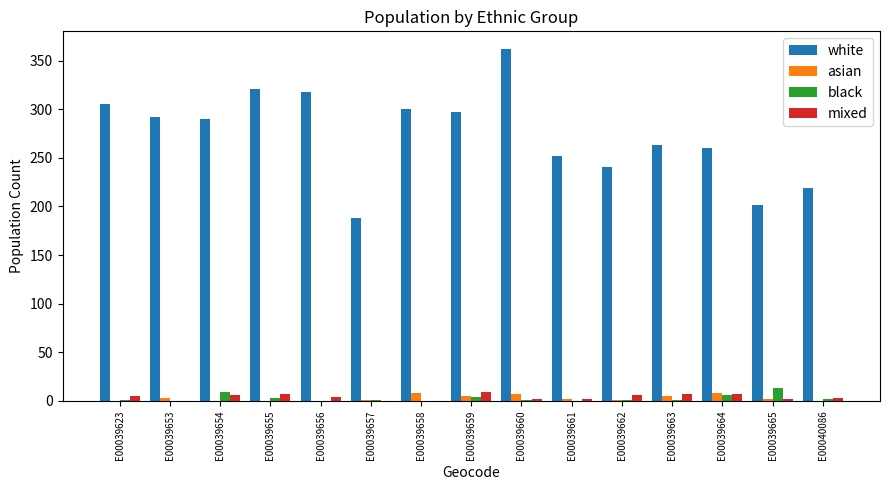

True or false: white has a value of 202 at E00039623.

False